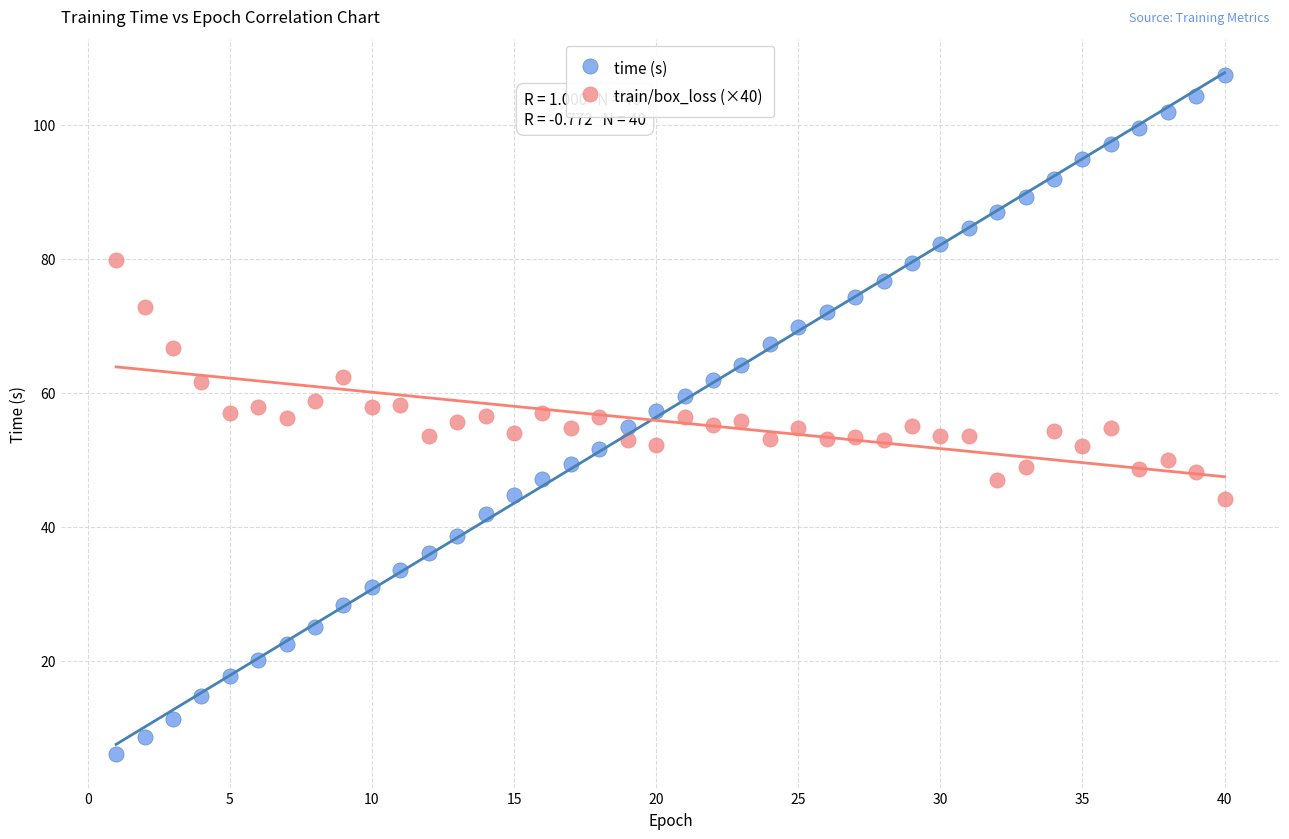

Across all data points, what is the range of Y values (max minus min)?

101.3